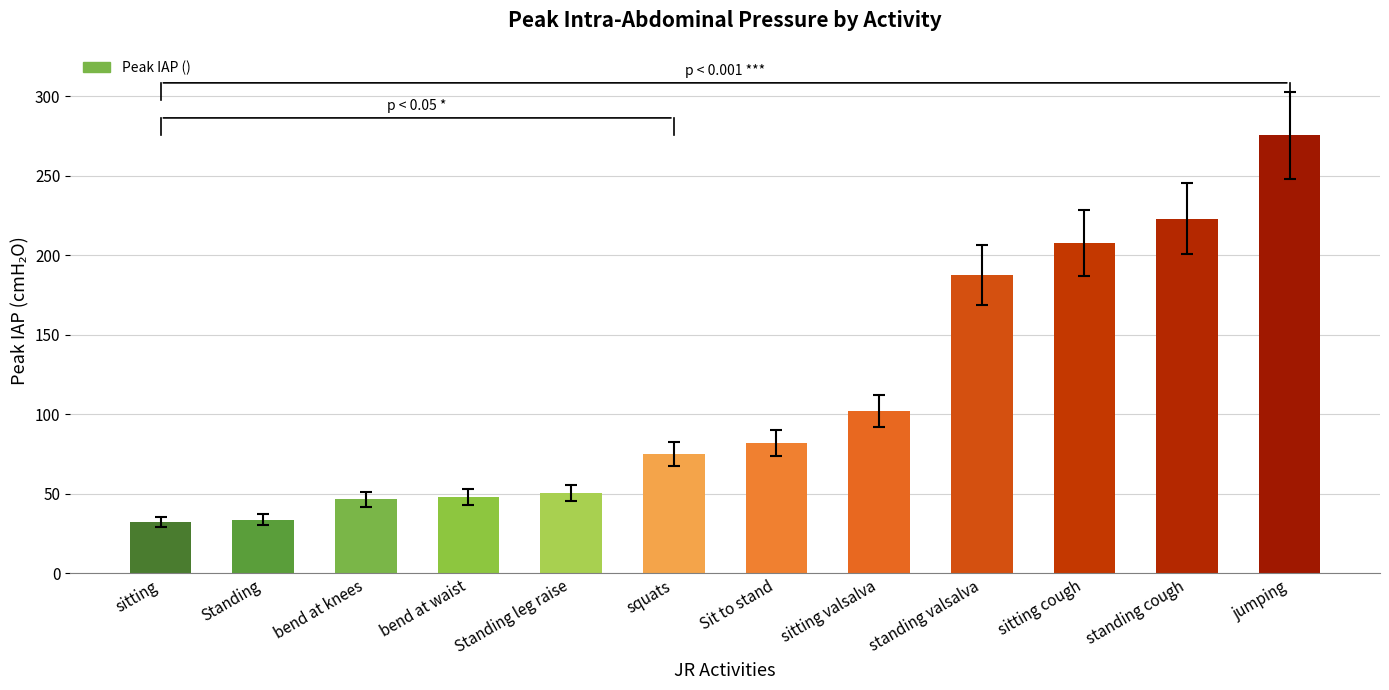

Is it true that the value at bend at knees is 64.8?

False